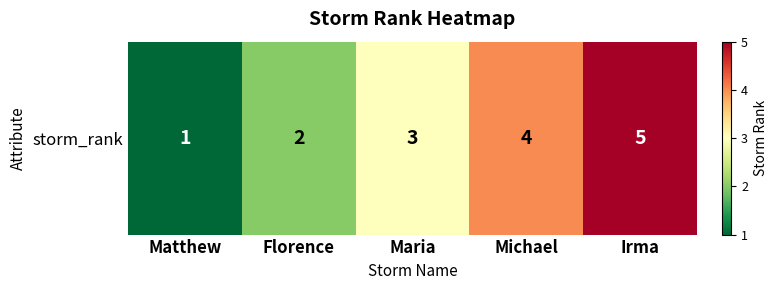

What value does the data have at Matthew?

1